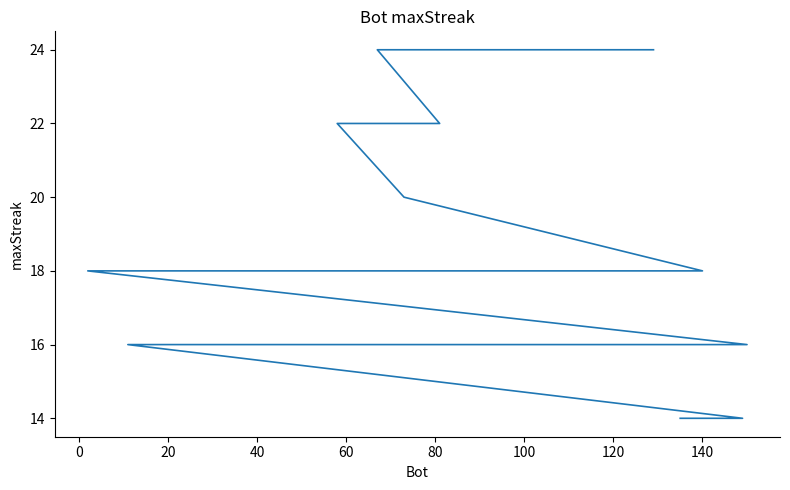

Reading right to left, transcribe all the data shown in this chart.

14	14	14	14	16	16	16	16	16	16	16	16	16	16	16	16	16	16	16	16	16	16	16	16	18	18	18	18	18	18	18	18	18	18	18	20	22	22	24	24